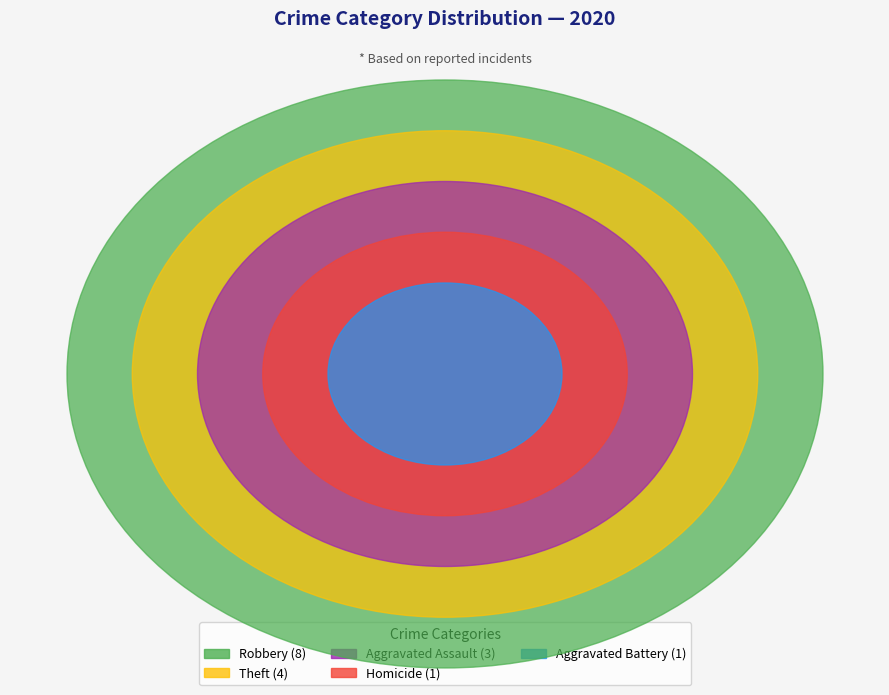

Which slice is the largest?

Robbery